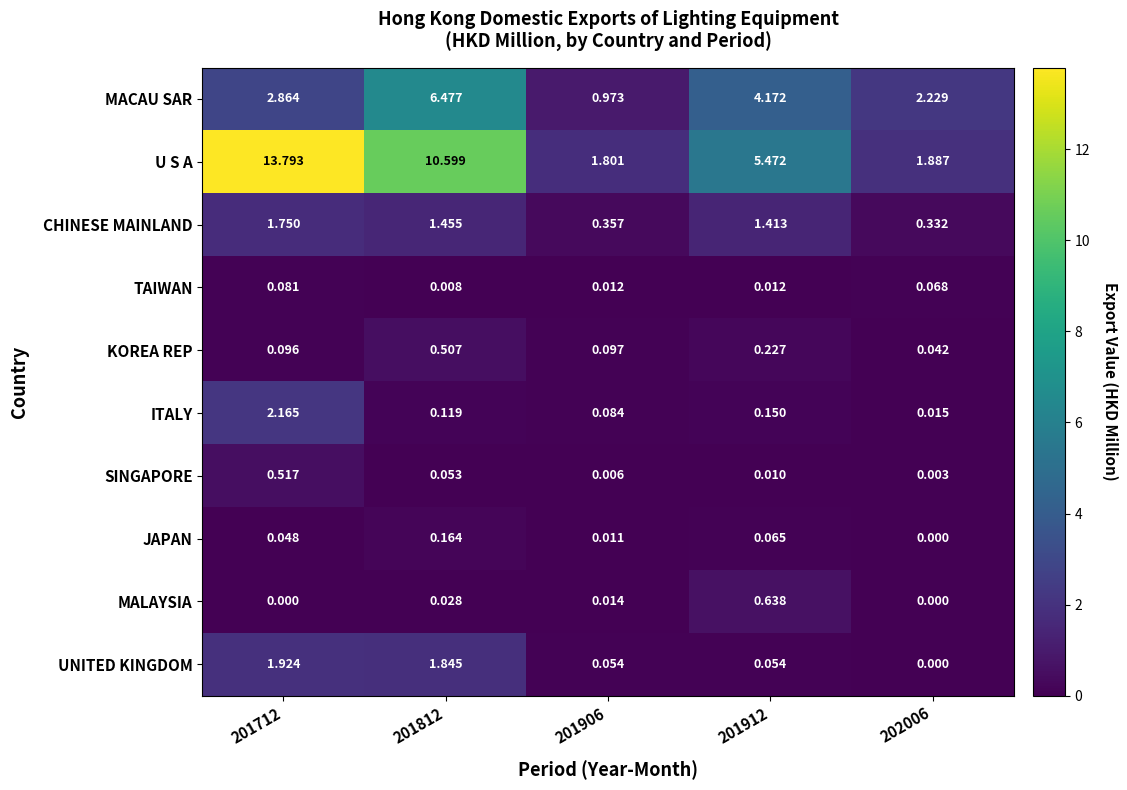

List the series in order of their peak value, highest first.

U S A, MACAU SAR, ITALY, UNITED KINGDOM, CHINESE MAINLAND, MALAYSIA, SINGAPORE, KOREA REP, JAPAN, TAIWAN